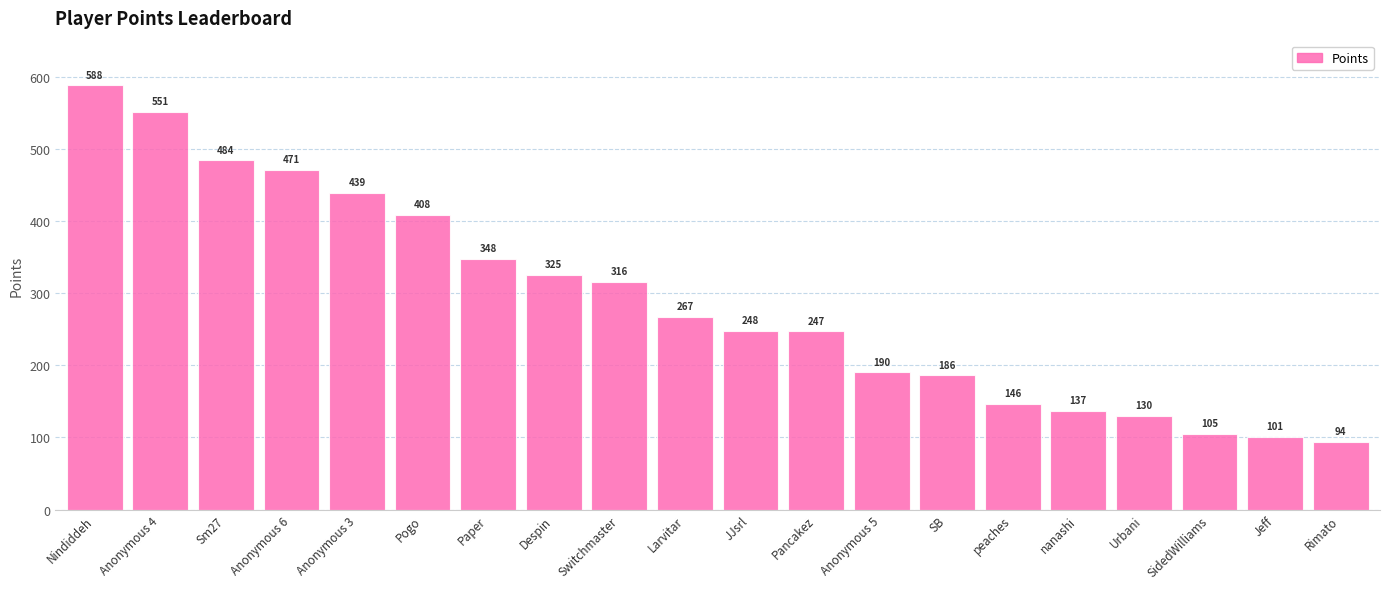

Where does the data first go above 267?

Nindiddeh